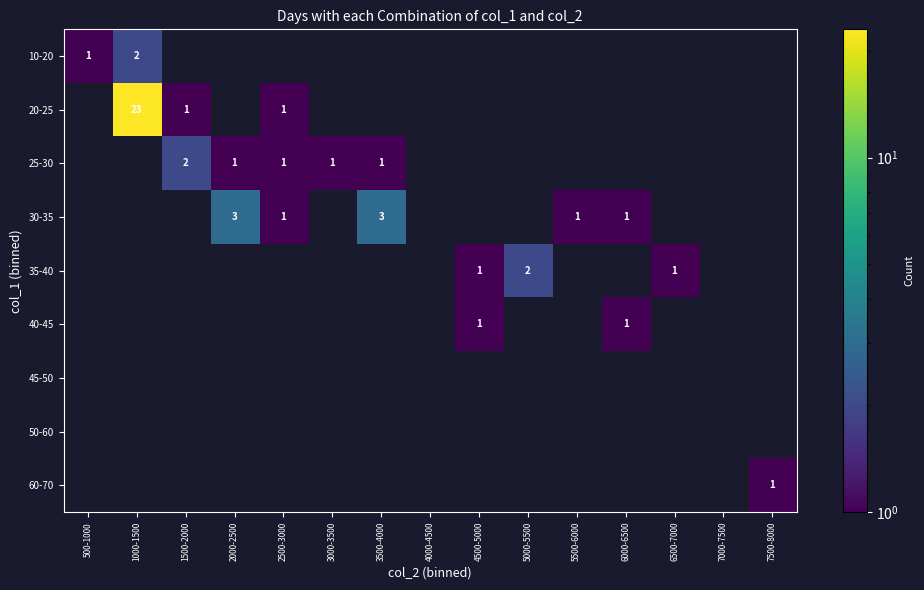

Is it true that 10-20 equals 2 at 1000-1500?

True